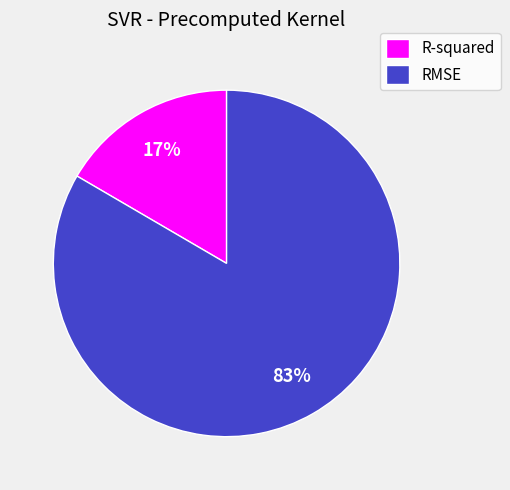

To the nearest percent, what is the combined percentage of R-squared and RMSE?

100%